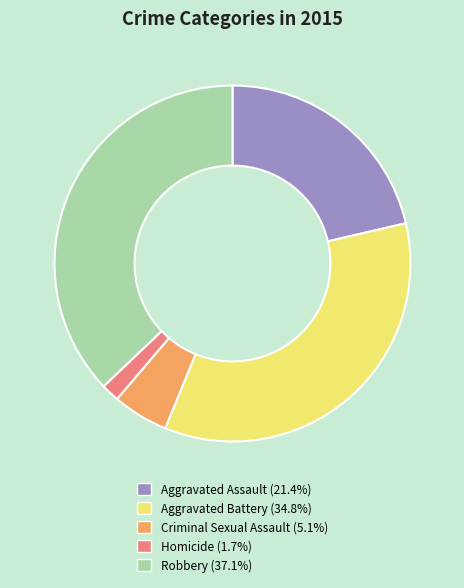

Does Aggravated Assault account for over 50% of the chart?

No